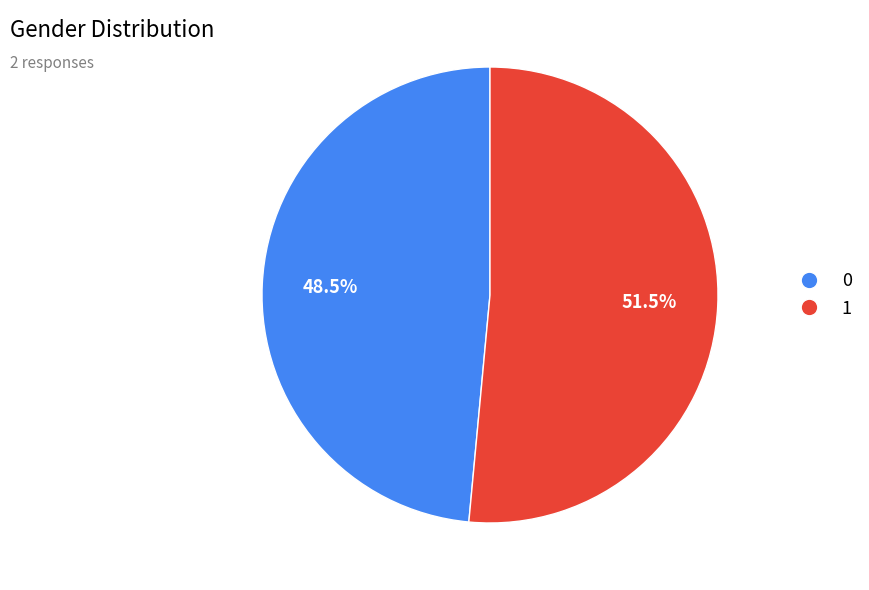

Approximately how many times larger is the value at 0 compared to 1?

0.9